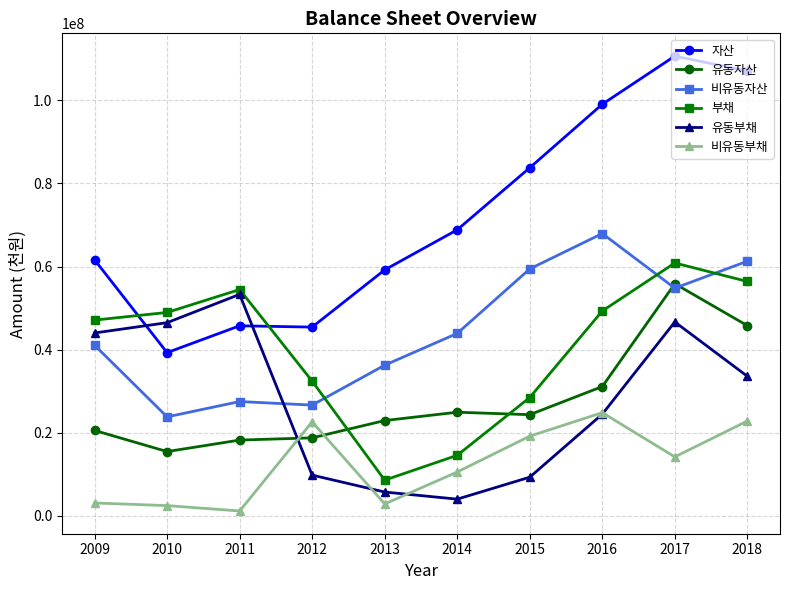

What is the maximum value shown in the chart?

110658833